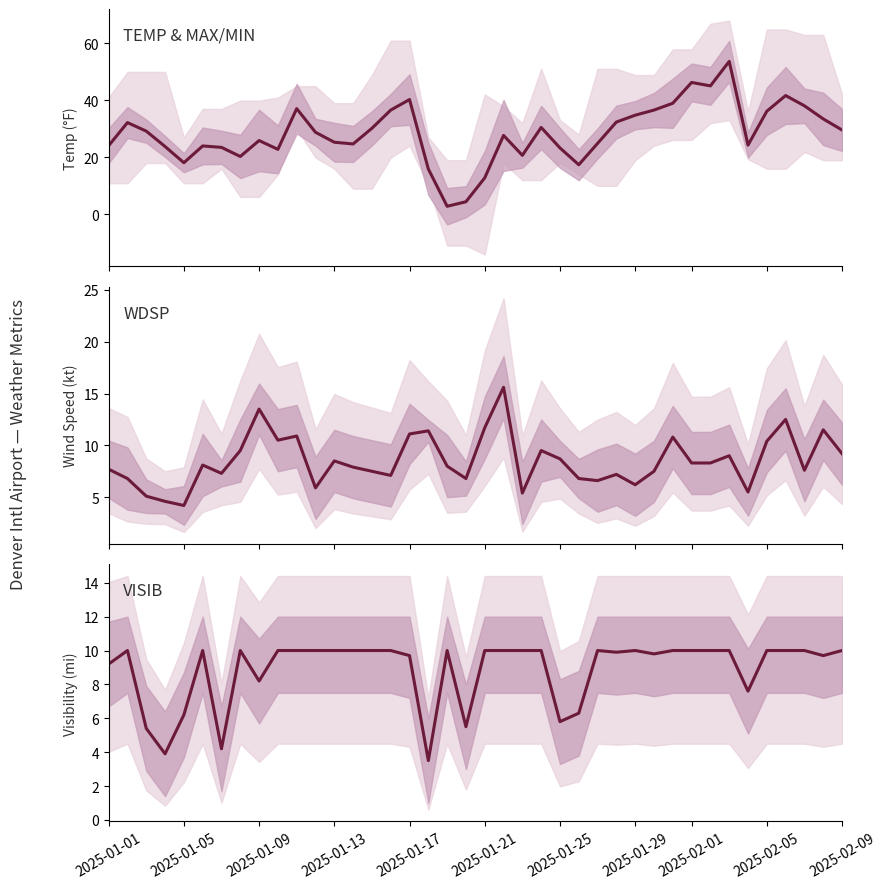

True or false: VISIB and WDSP cross at least once.

True